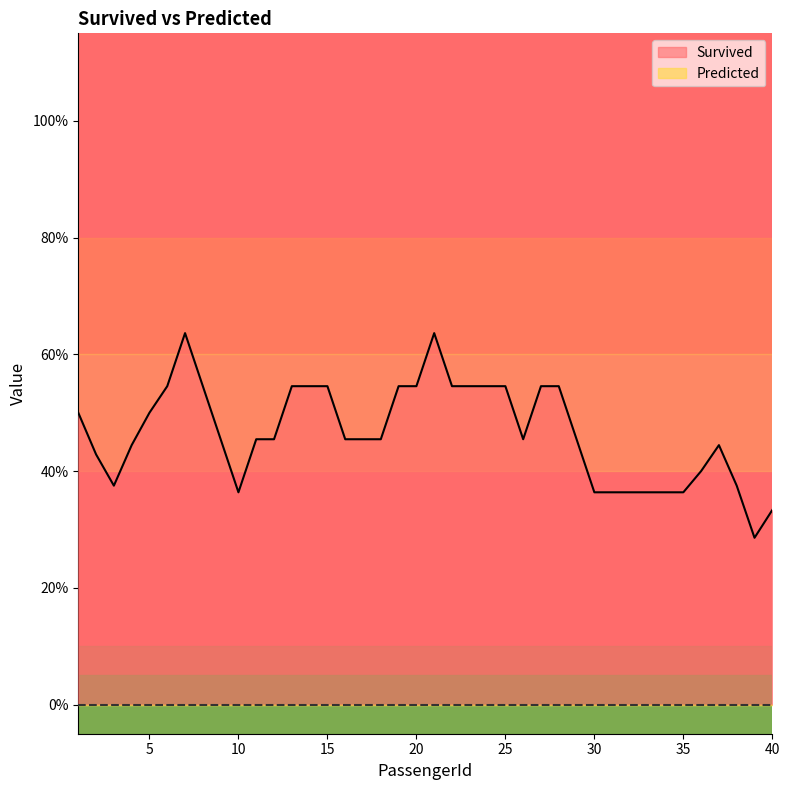

Rank the series at 30 from highest to lowest value.

Survived, Predicted